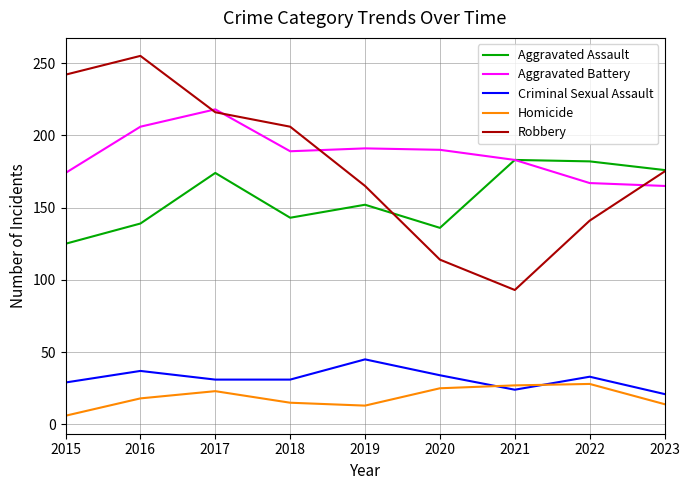

What is the difference between the highest and lowest values at 2015?

236